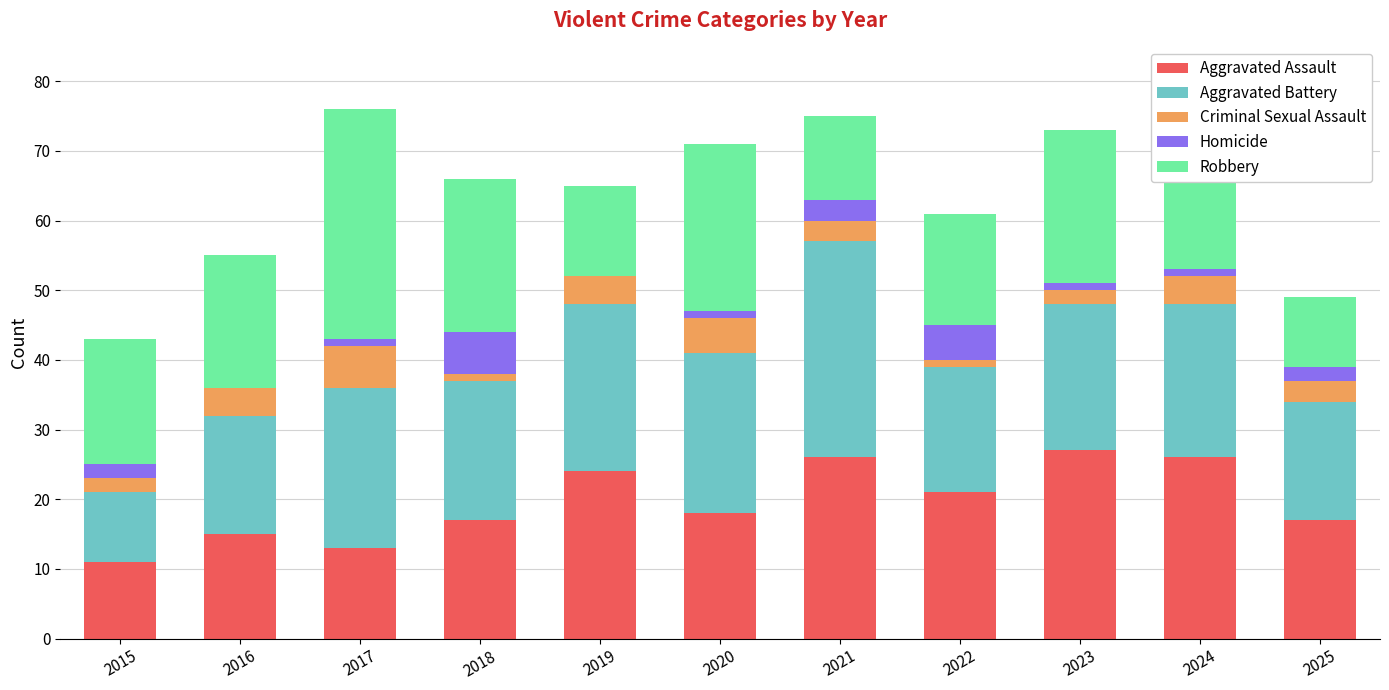

Which category has the highest value in the Aggravated Assault series?

2023